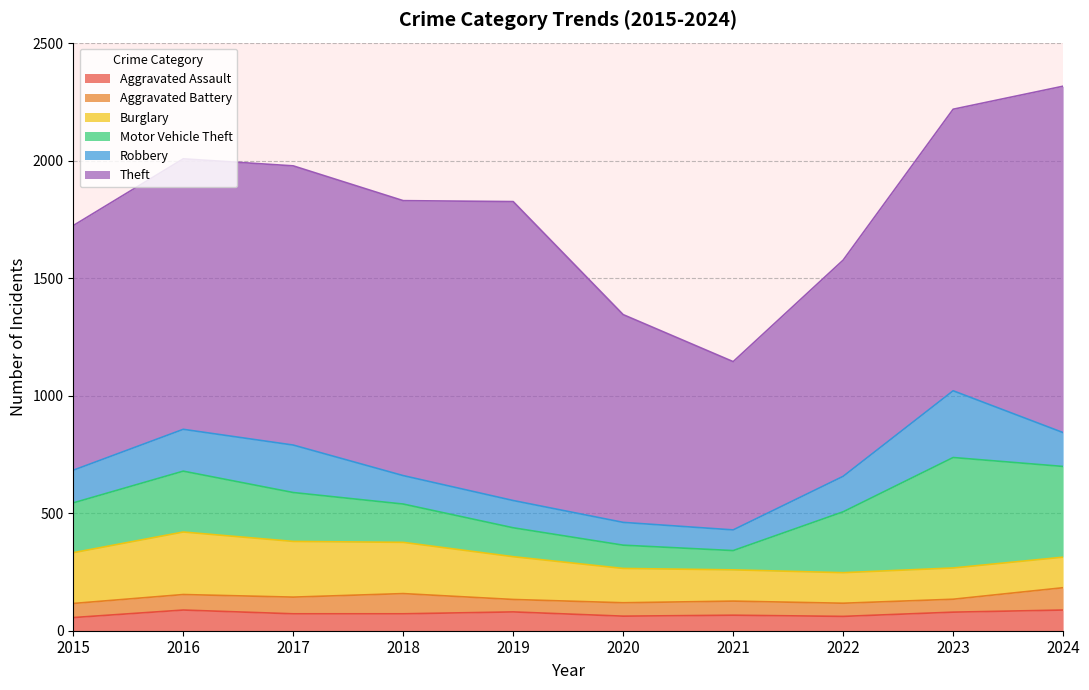

Which category has the highest value across all series?

2024